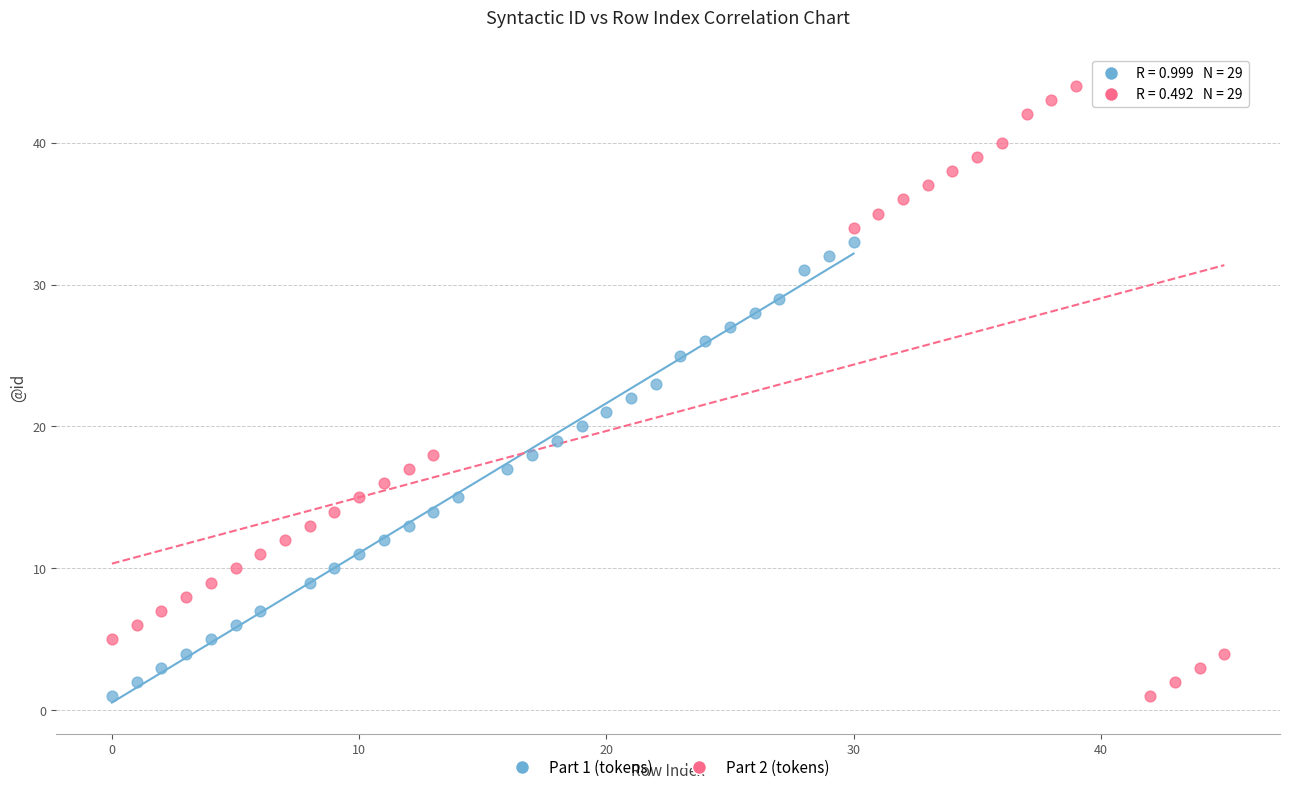

Which series has the widest spread of Y values?

Part 2 (tokens)